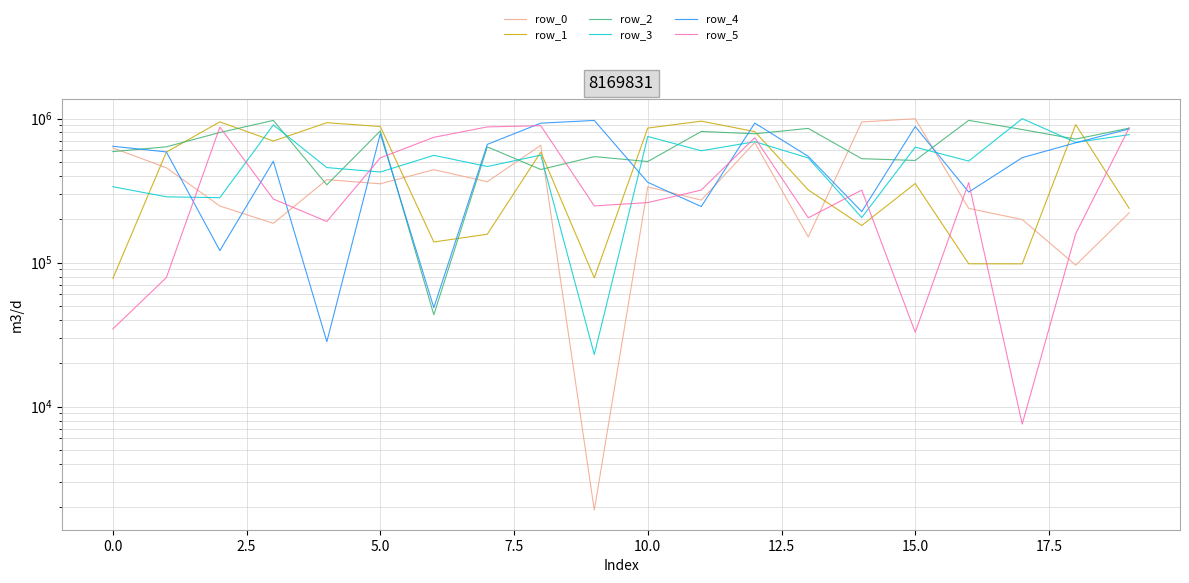

How many lines are shown in the chart?

6